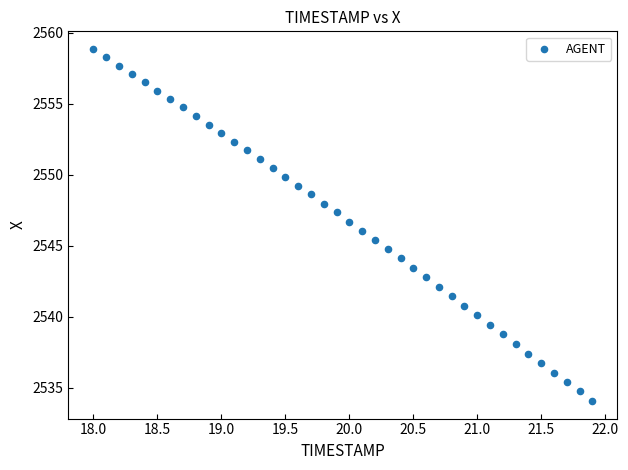

What is the range of X values (max minus min)?

3.9